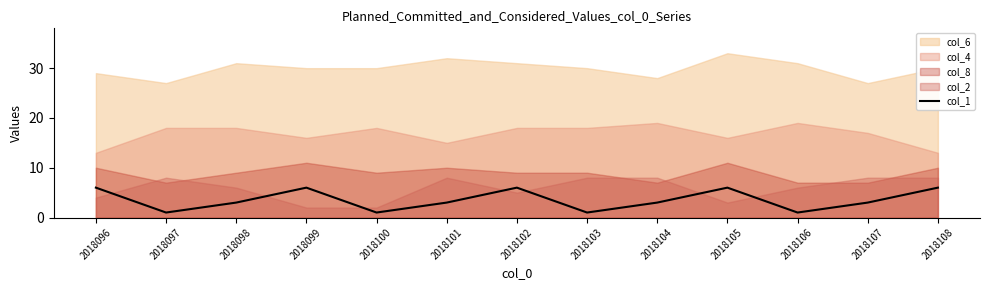

Count the values in the range 1 to 6.

13